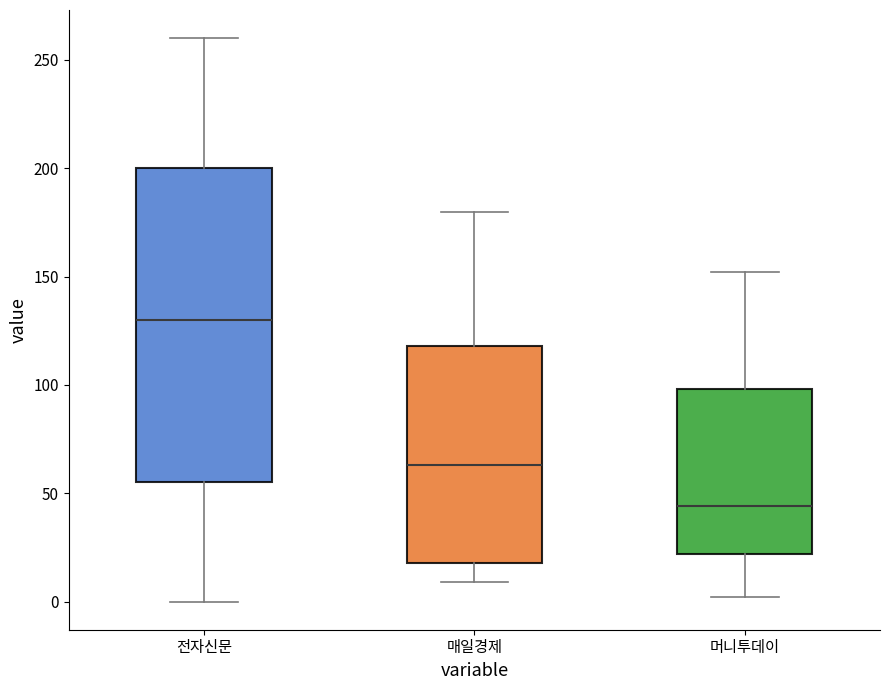

Which box has the highest median line?

전자신문